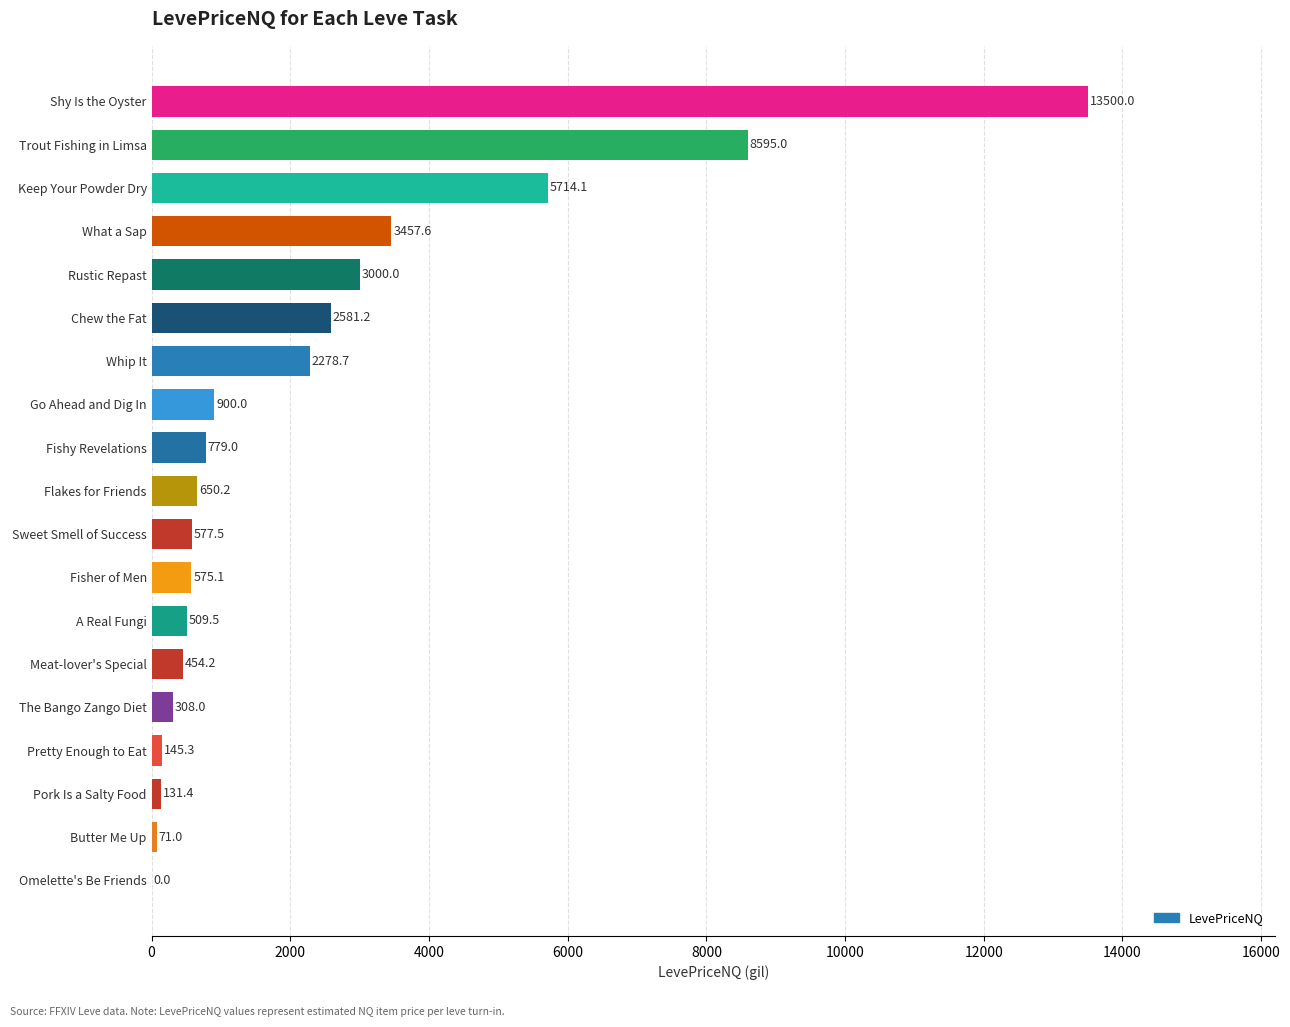

Are the bars grouped side by side (vs. stacked)?

No